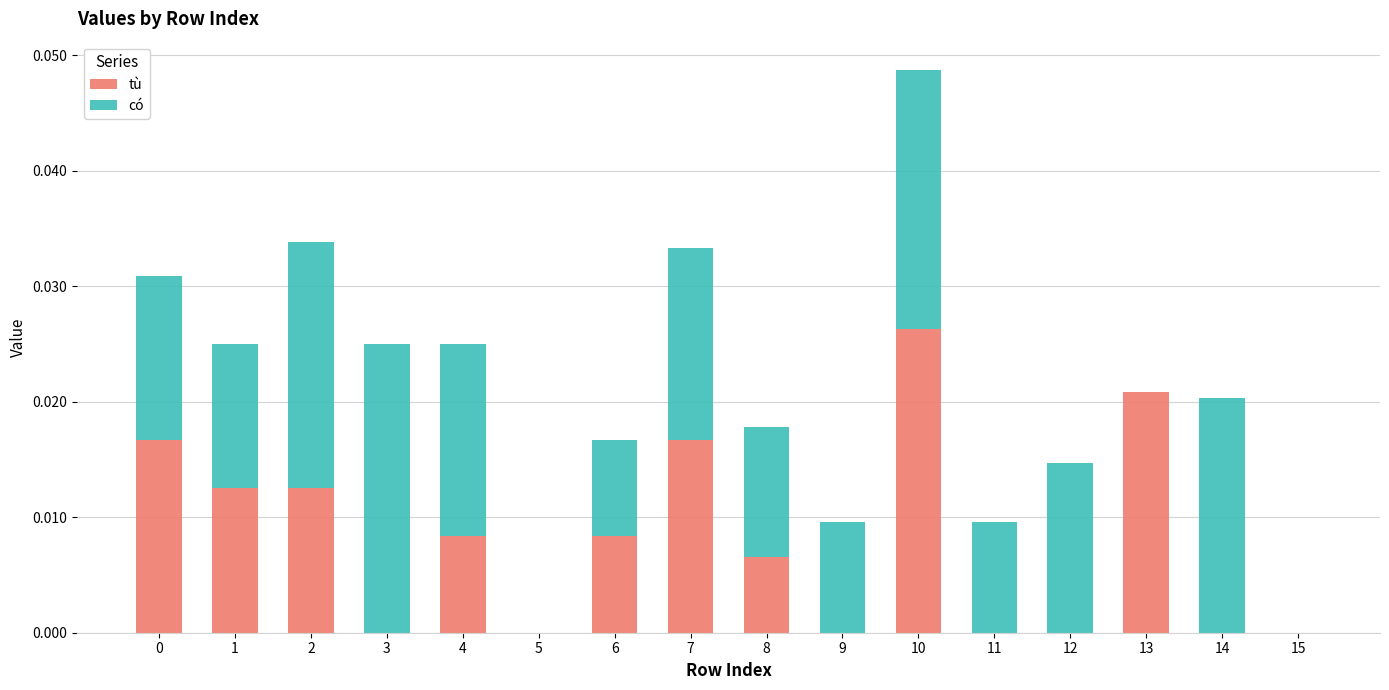

The value of tù at 6 is 0.0. True or false?

True